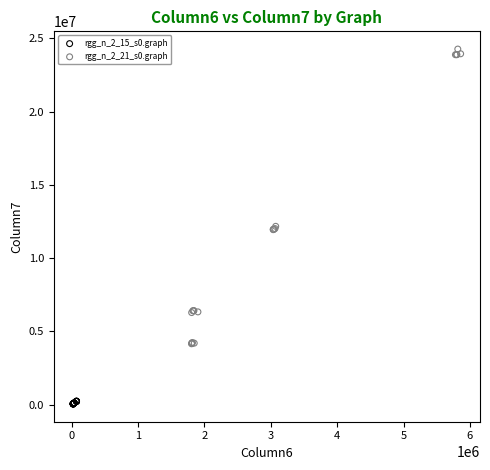

Which series contains the highest Y value?

rgg_n_2_21_s0.graph